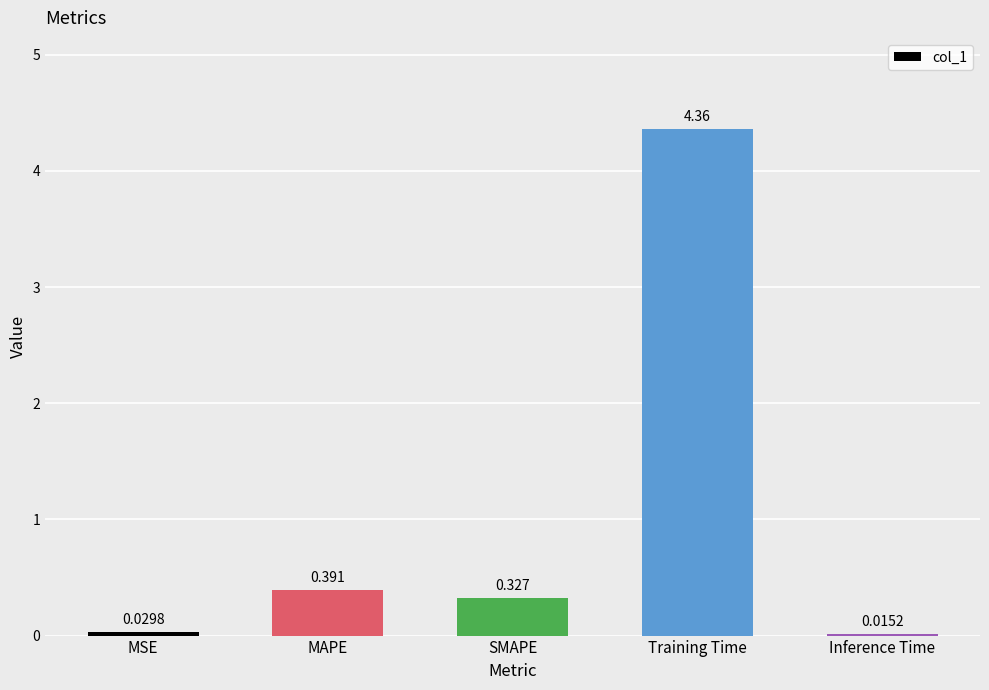

What is the difference between the maximum and second lowest values?

4.3